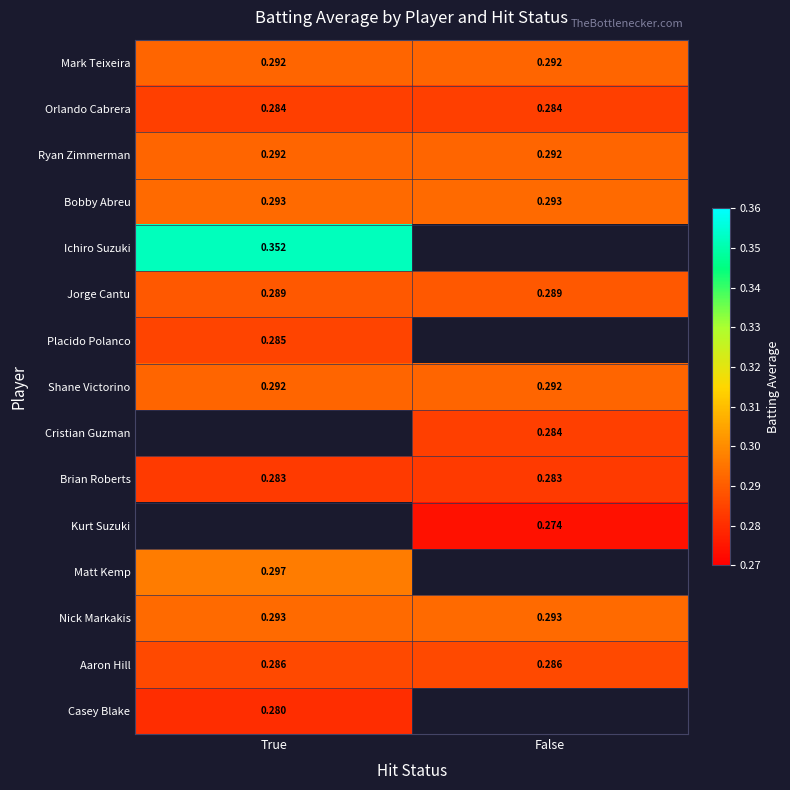

Is the value of Ryan Zimmerman at True greater than the value of Jorge Cantu at False?

Yes